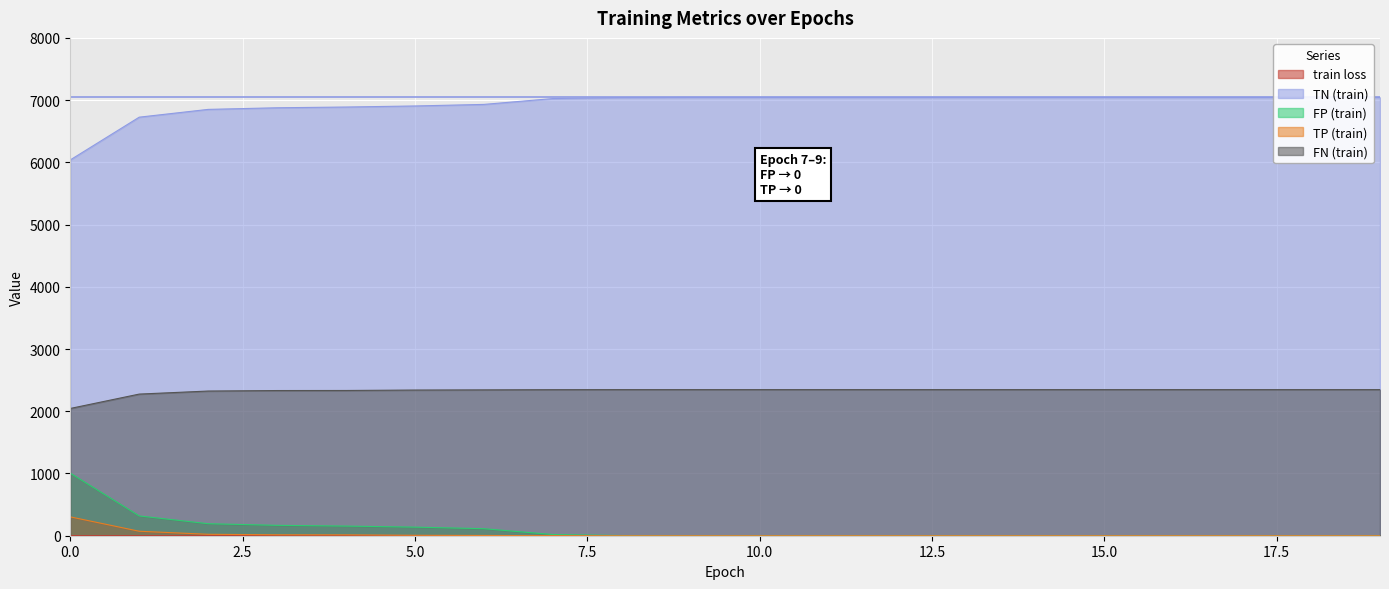

At which label does TP (train) reach its minimum?

8